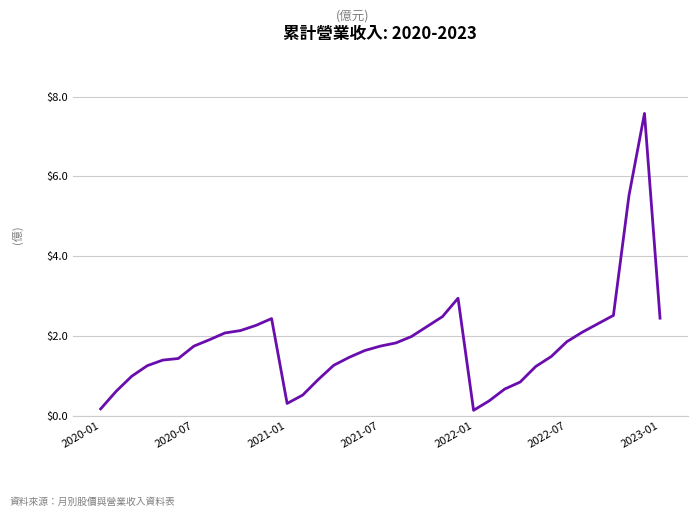

What is the maximum value shown in the chart?

7.6